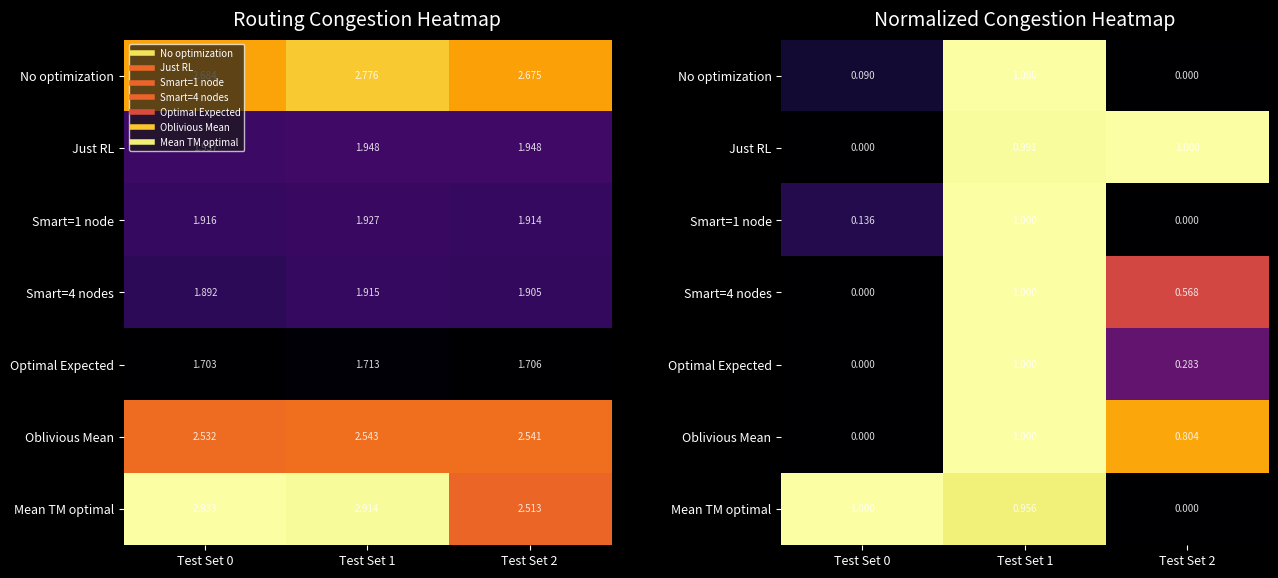

What is the average value of the Mean TM optimal series?

0.7